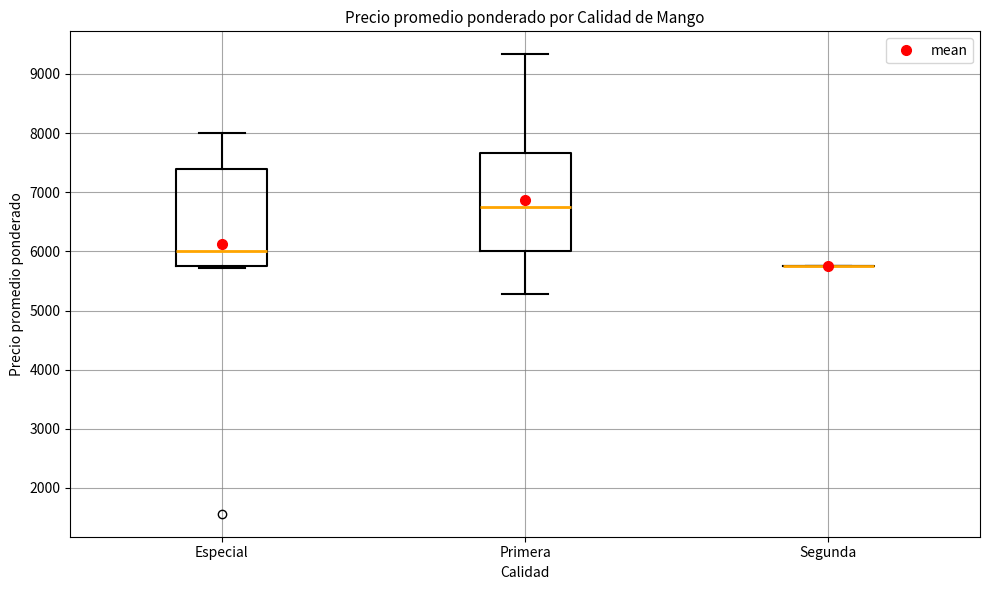

Reading left to right, read every box against the y-axis: the position of its median line, the range the box covers, and the ends of its whiskers. The values are not printed on the chart, so give them approximately, as read against the axis.

Especial: median 6000, box 5800 to 7400, whiskers 5700 to 8000
Primera: median 6700, box 6000 to 7700, whiskers 5300 to 9300
Segunda: box collapsed to a line at 5800, whiskers 5800 to 5800